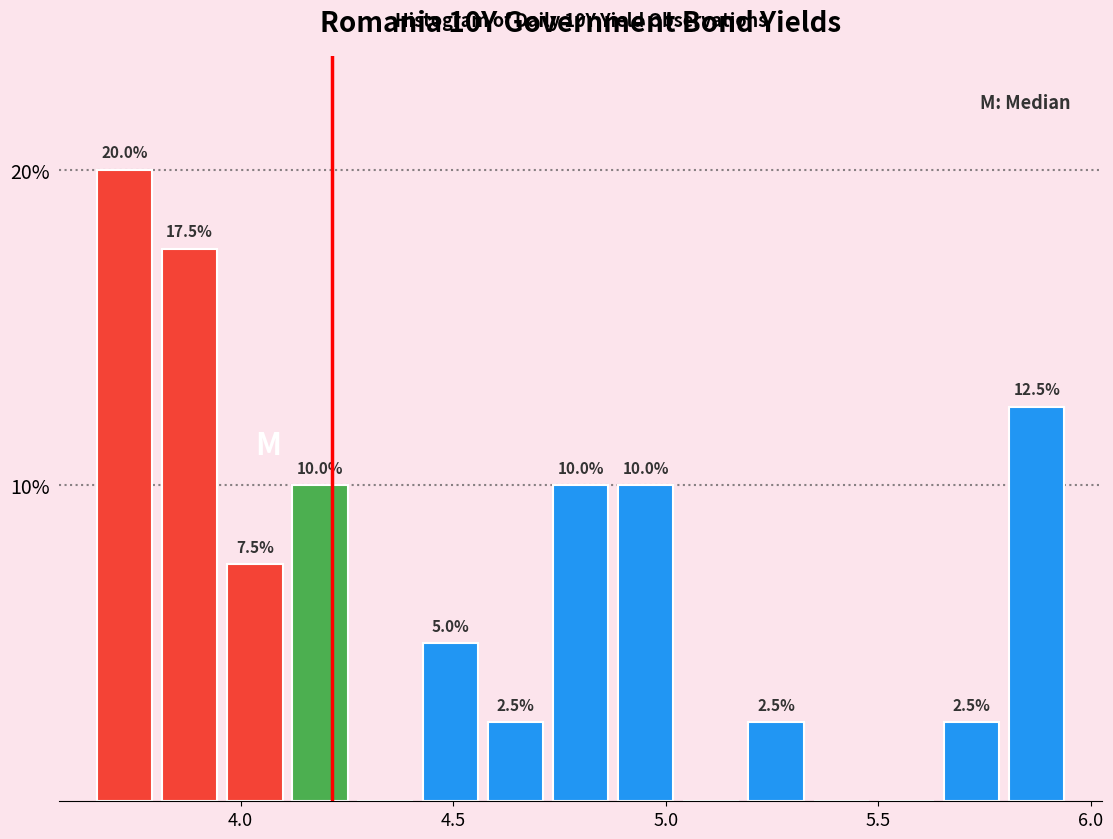

Read against the x-axis, roughly where is the centre of the tallest bar?

3.75